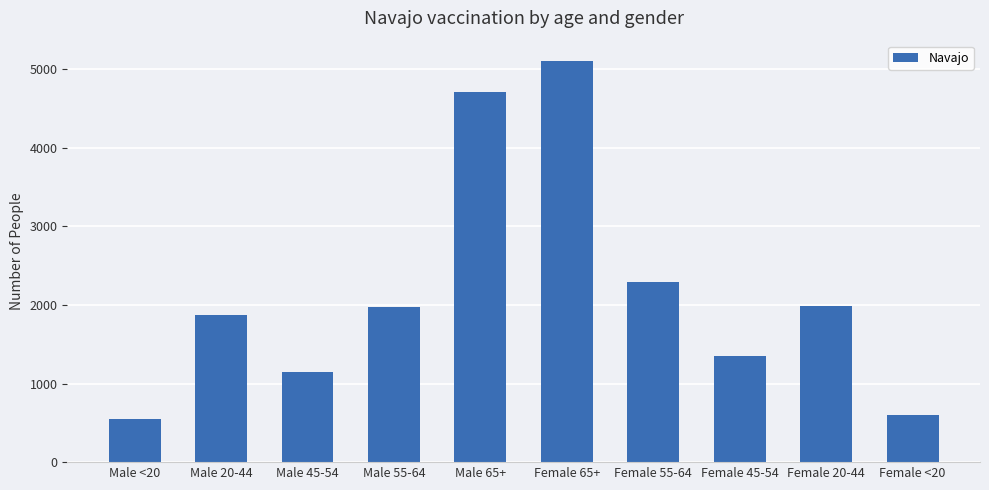

What is the change in value from Male 20-44 to Female <20?

-1272